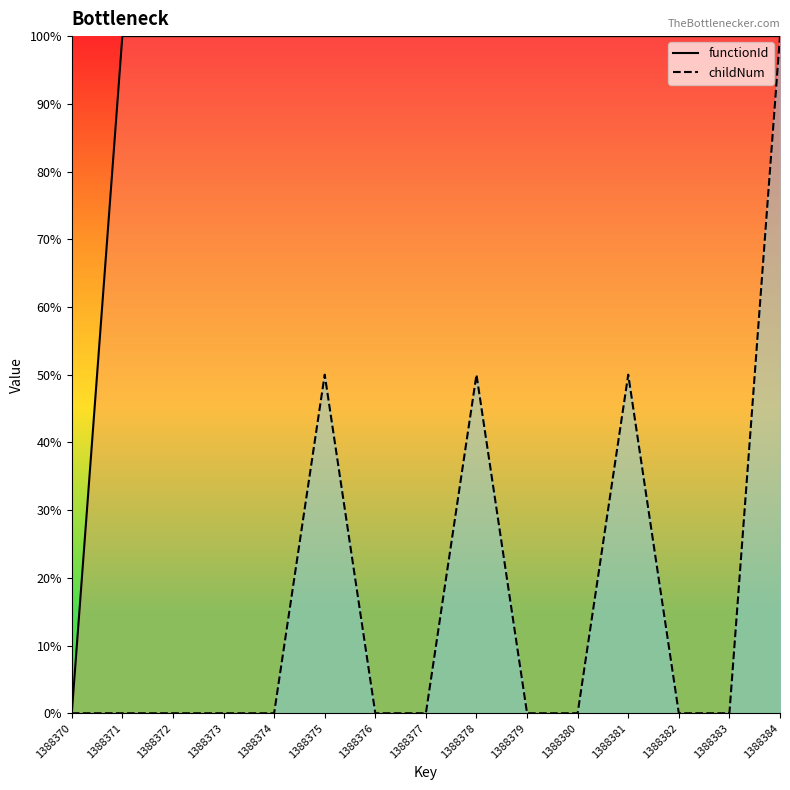

The value of functionId at 1388372 is 100. True or false?

True